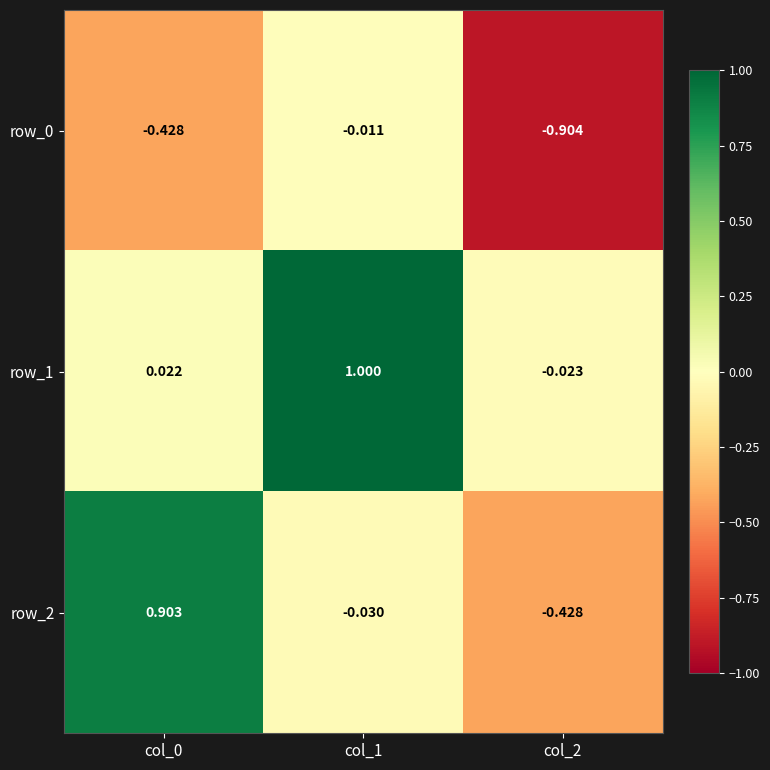

Is the value of row_1 at col_2 greater than the value of row_0 at col_2?

Yes